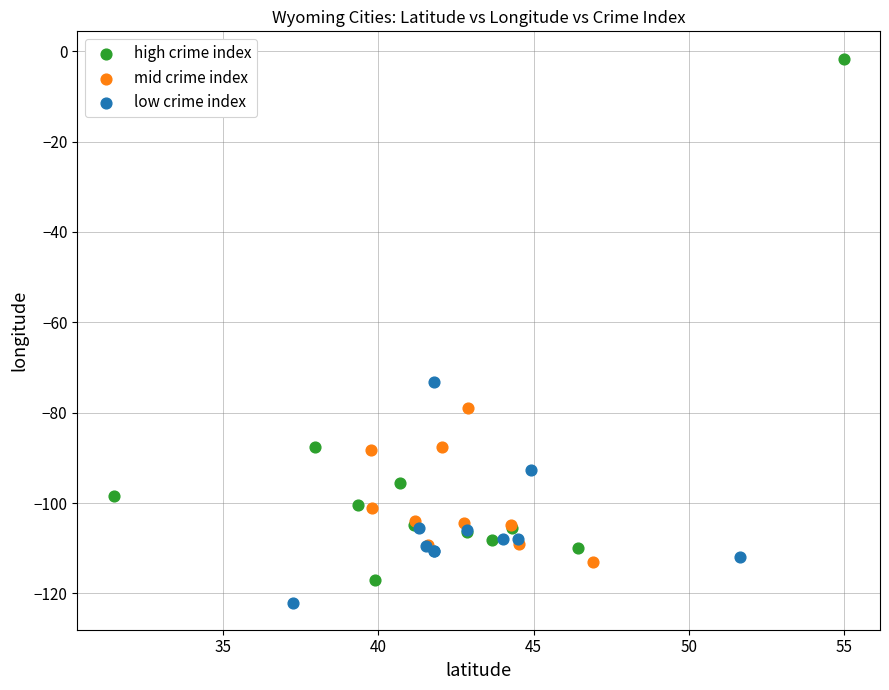

Which series has the largest Y range (max minus min)?

high crime index